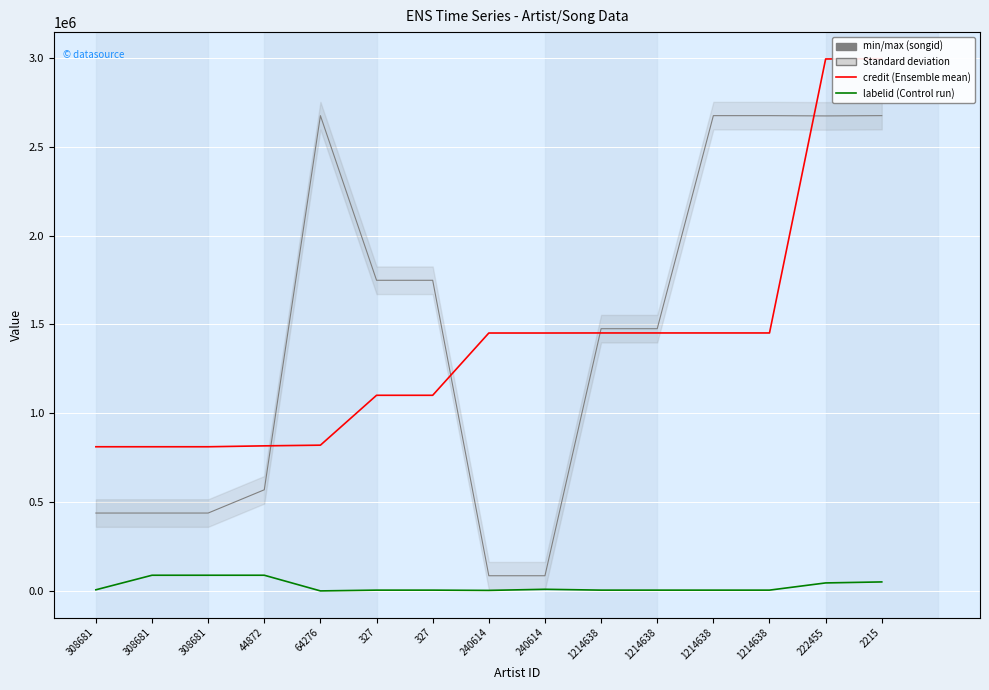

What is the sum of the credit values at 2215 and 44872?

3812394